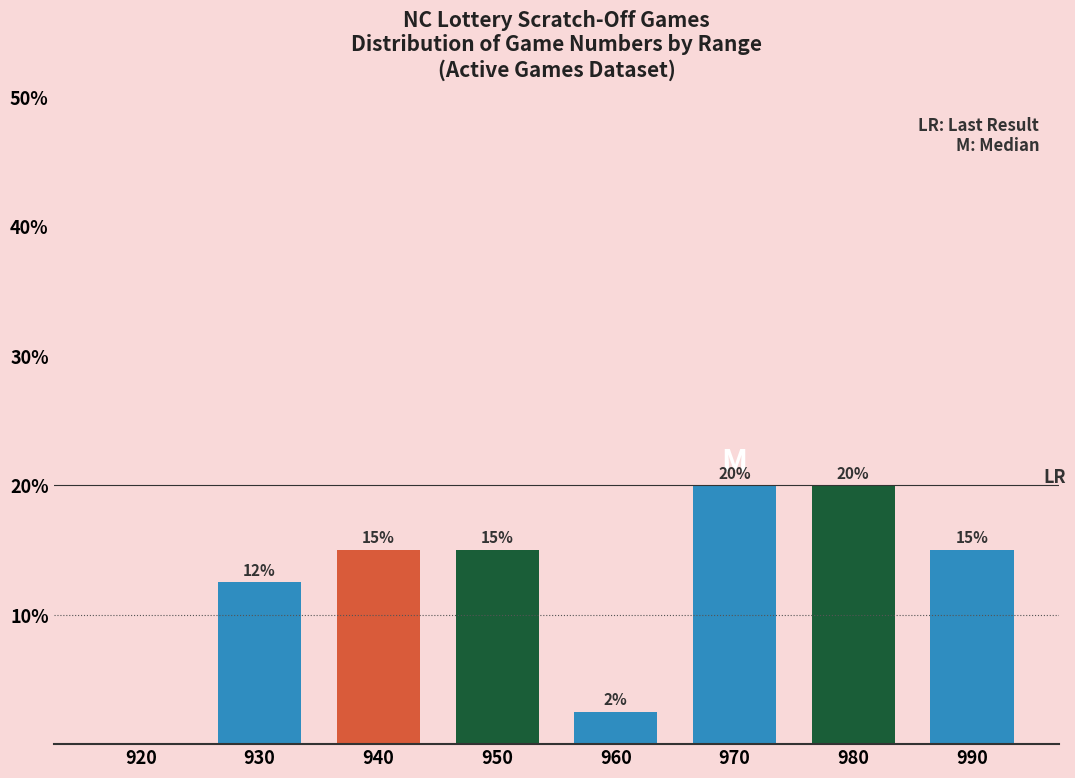

What is the sum of the values at 950 and 970?

35.0